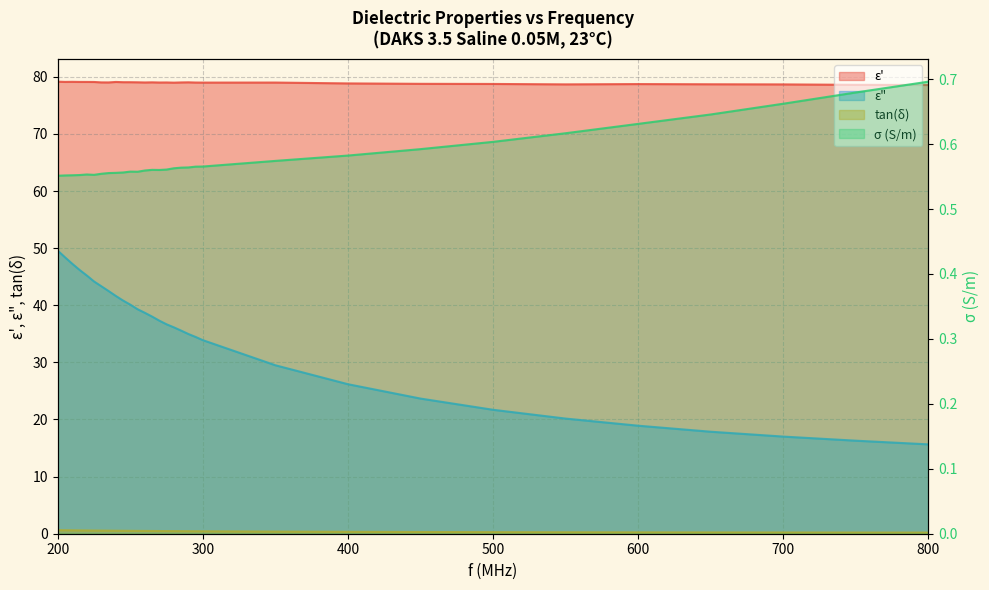

How many points are lower than both their immediate neighbors (excluding endpoints)?

3